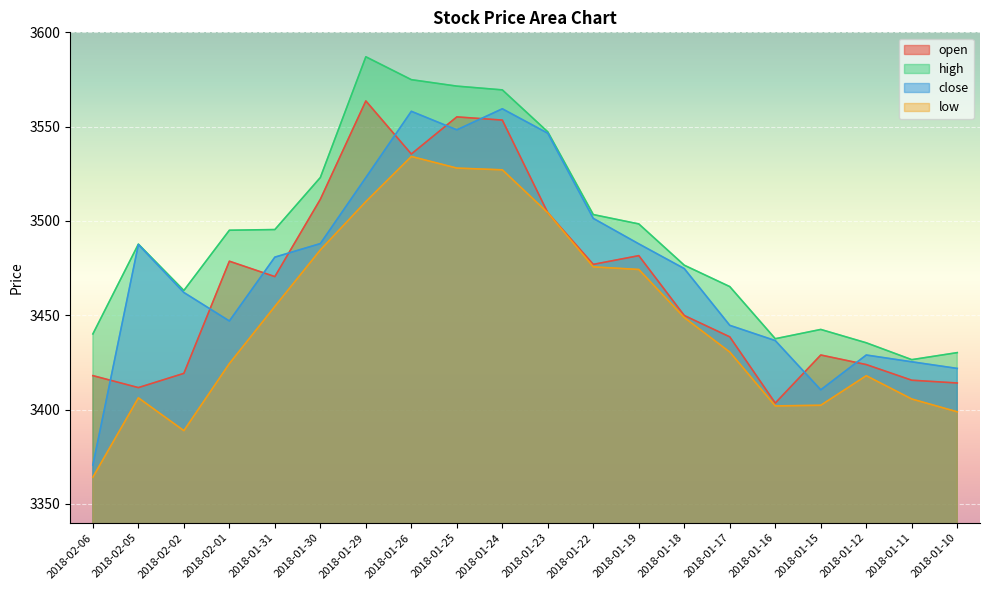

What is the total value across all series at 2018-02-02?

13733.3